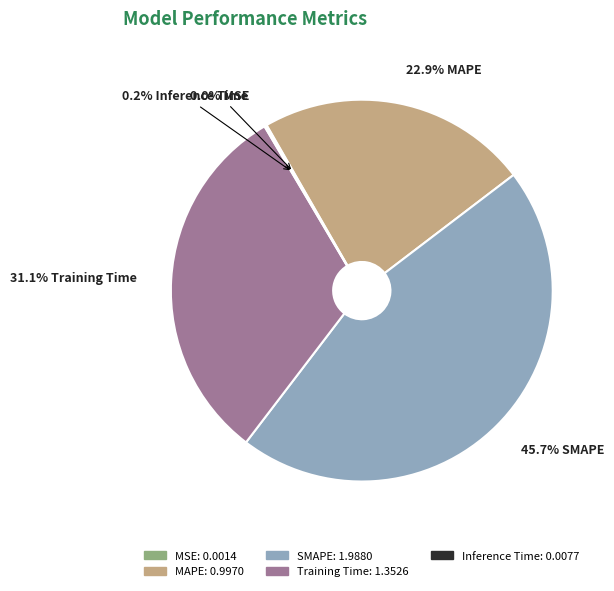

What percentage do SMAPE and Training Time together represent?

76.9%